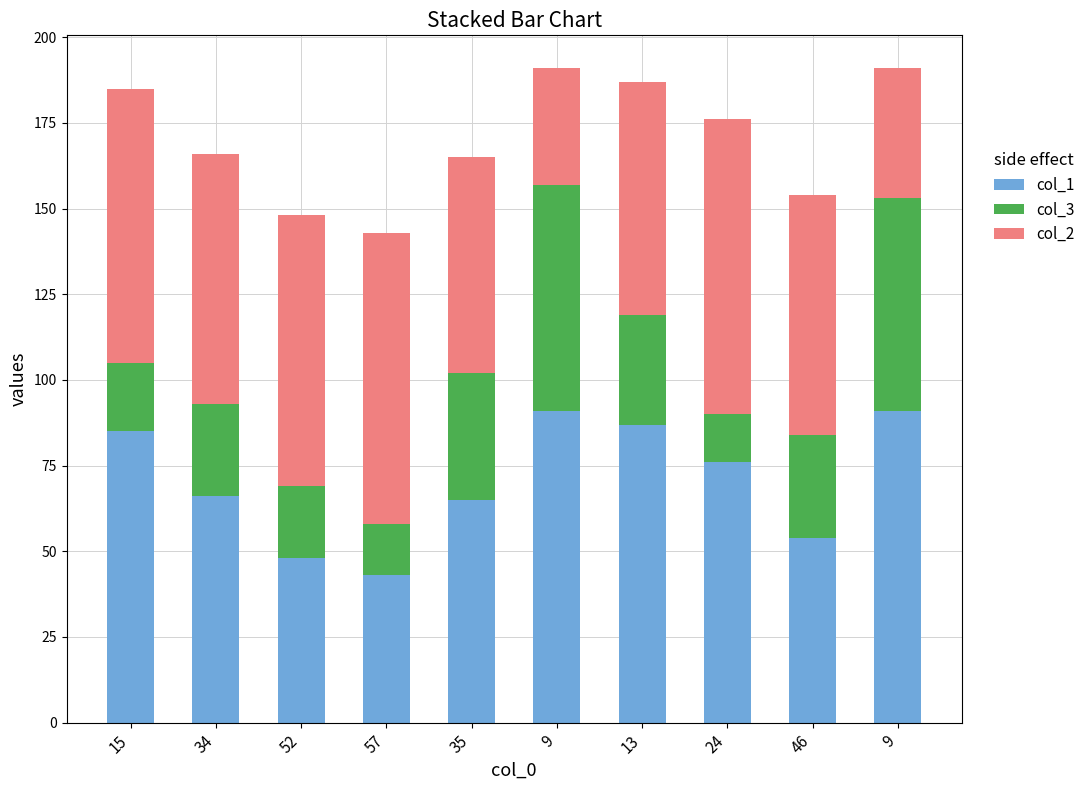

How many data points in col_1 are less than 76?

5